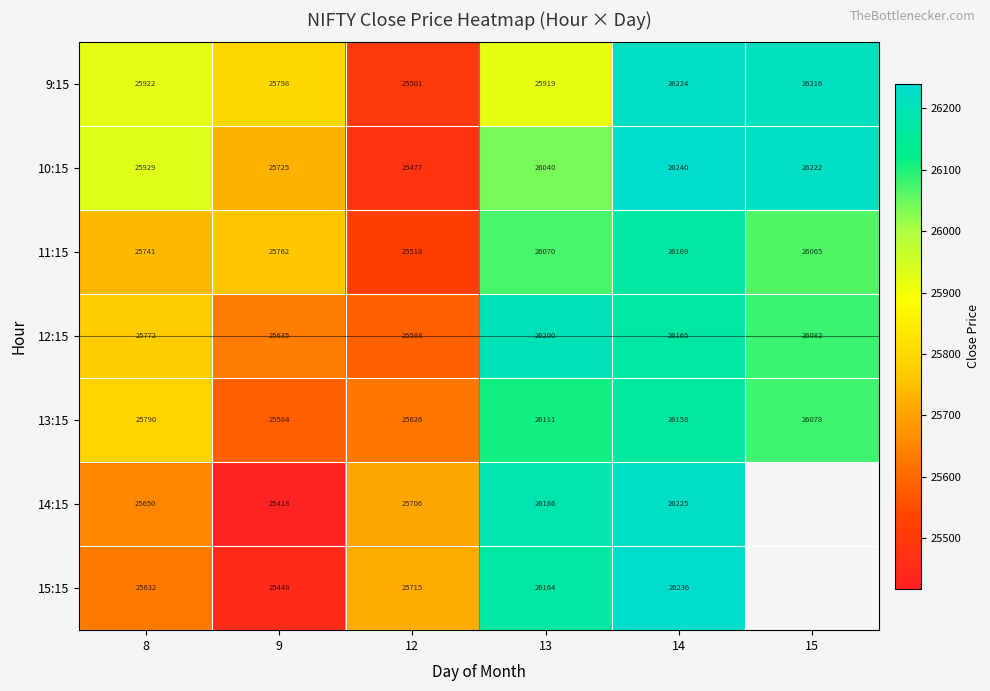

At which category is the sum across all series the highest?

14